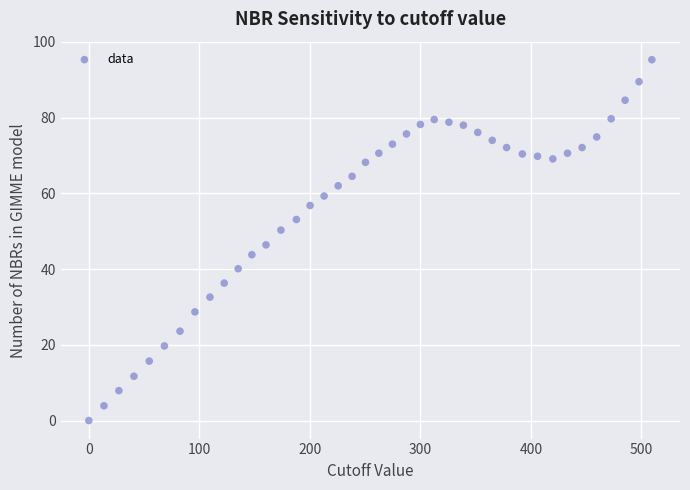

What is the range of Y values (max minus min)?

95.3